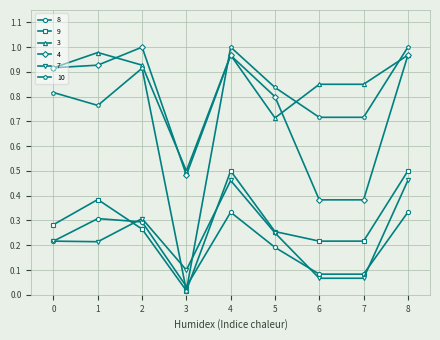

Rank the series at 1 from lowest to highest value.

7, 8, 9, 10, 4, 3